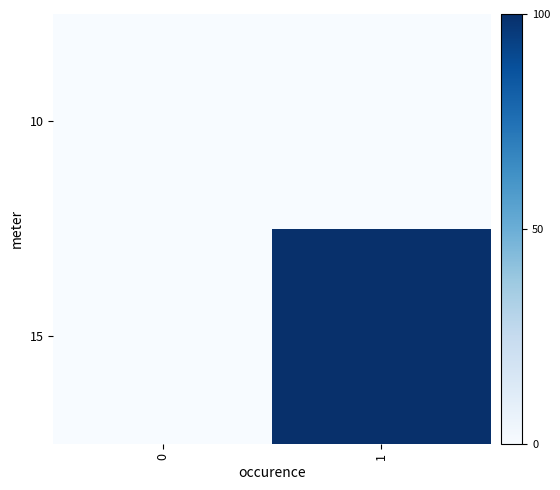

Reading right to left, what are all the values shown in this chart?

row_0: 1=0	0=0
row_1: 1=100	0=0